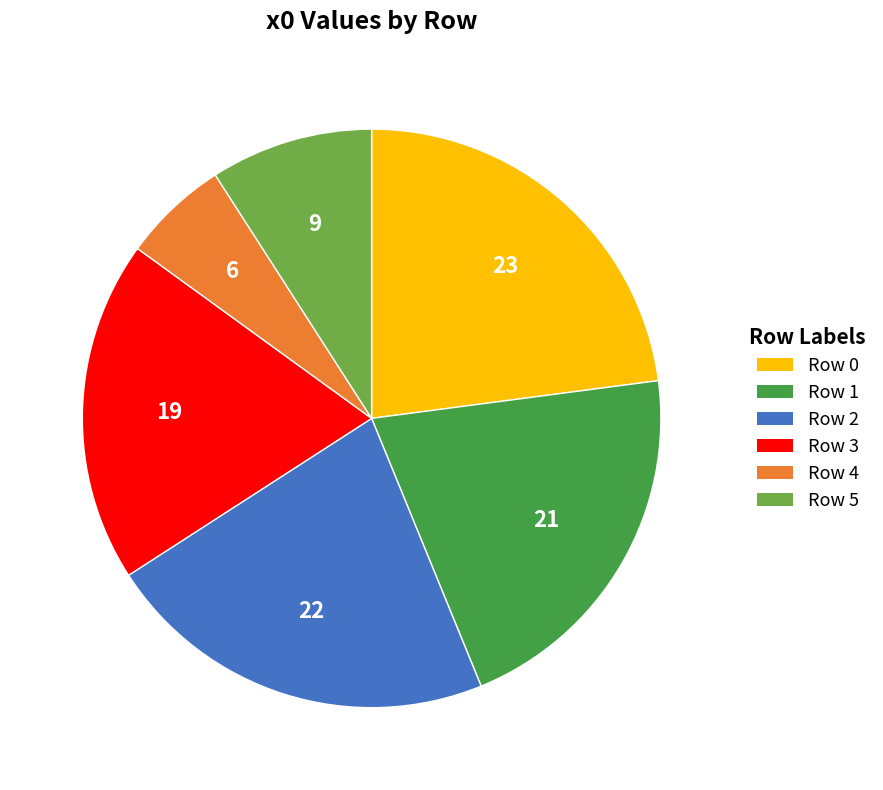

What is the smallest slice in the pie chart?

Row 4